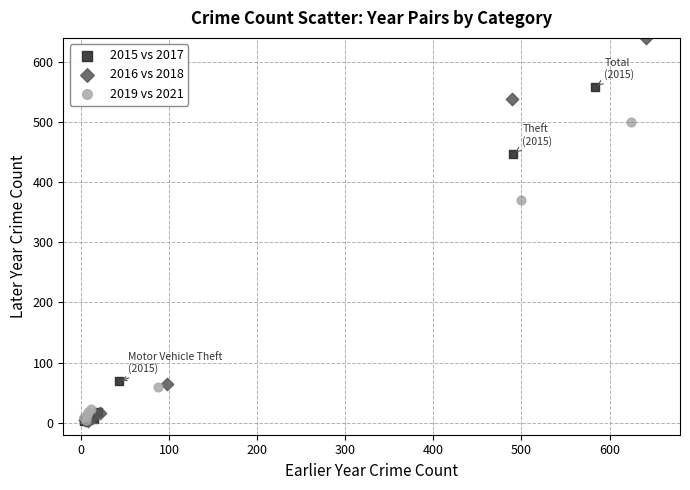

Which series contains the highest Y value?

2016 vs 2018